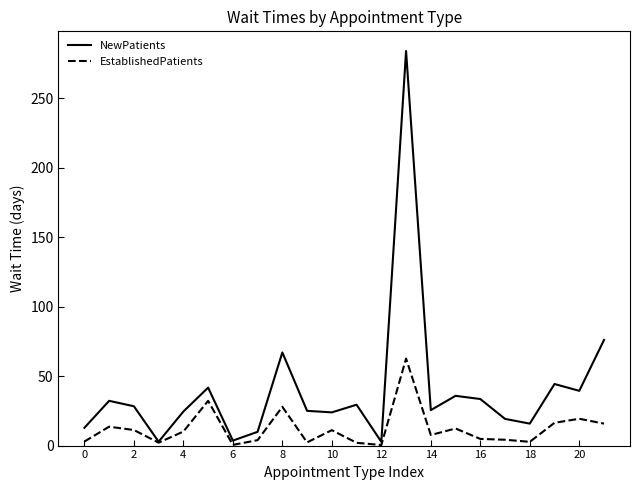

What is the difference between the maximum and minimum values in the NewPatients series?

281.2